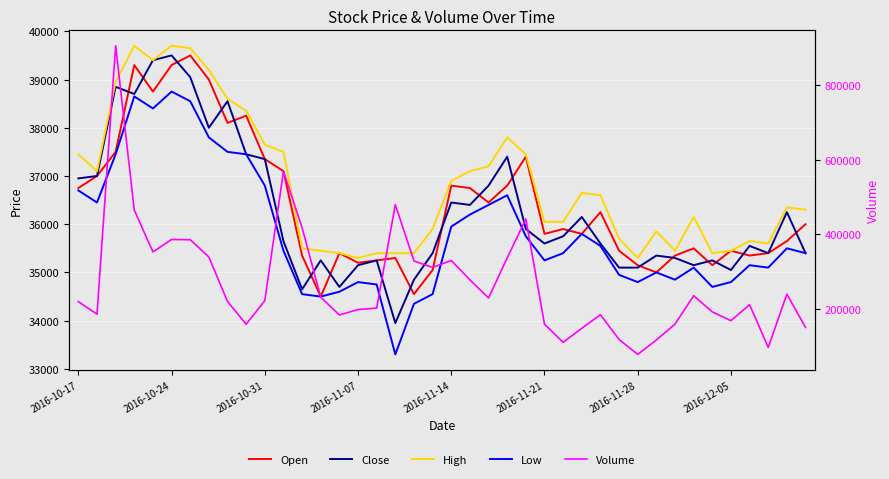

What are all the series names shown in the legend?

Open, Close, High, Low, Volume